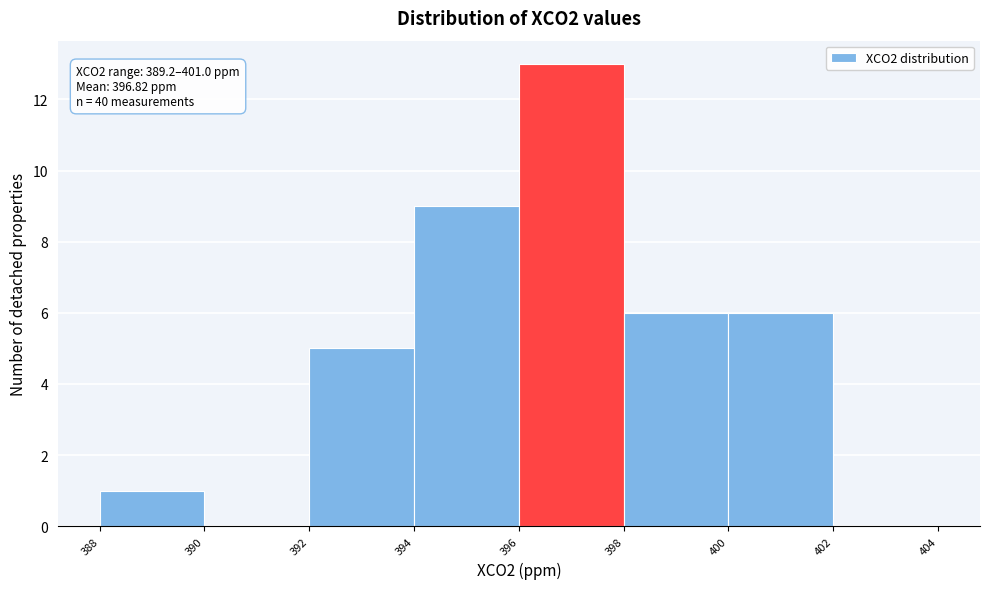

Which range on the x-axis has the tallest bar?

396 to 398